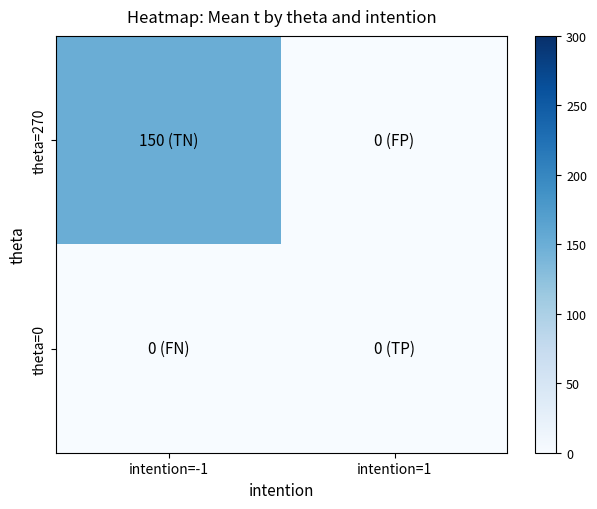

How many series are shown in this chart?

2